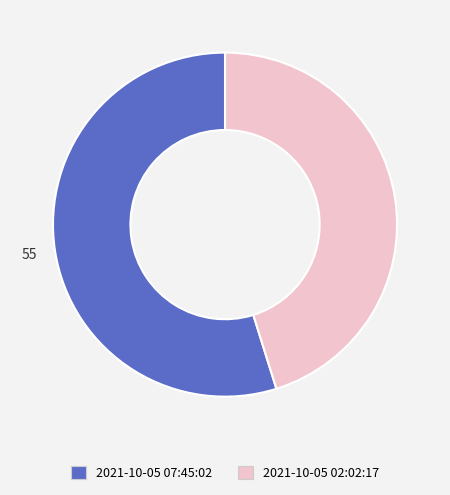

Rank the categories by value from lowest to highest.

2021-10-05 02:02:17, 2021-10-05 07:45:02